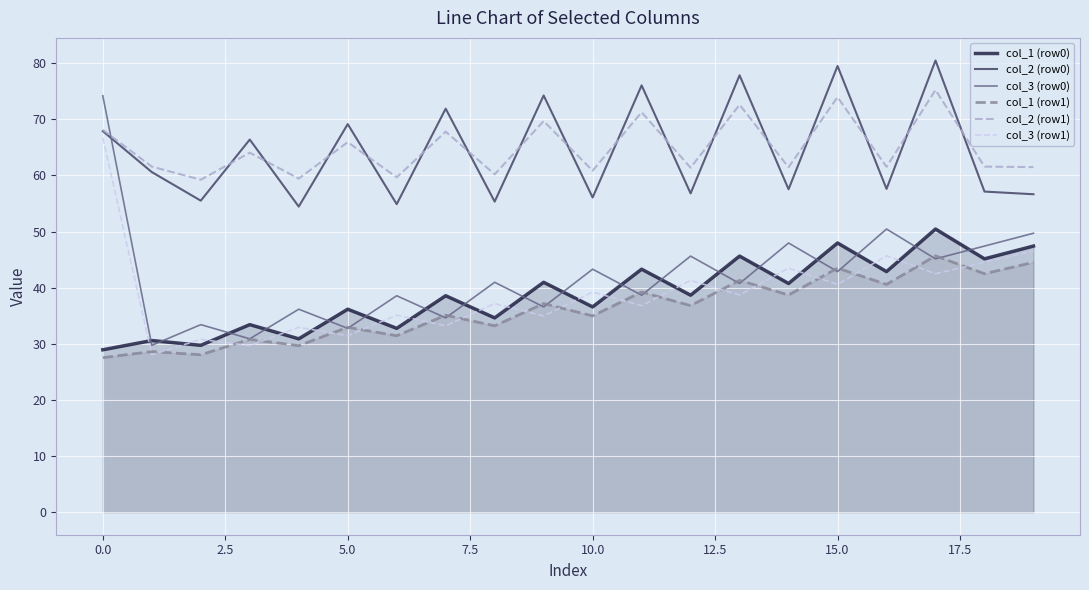

Which series has the largest range (max minus min)?

col_3 (row0)